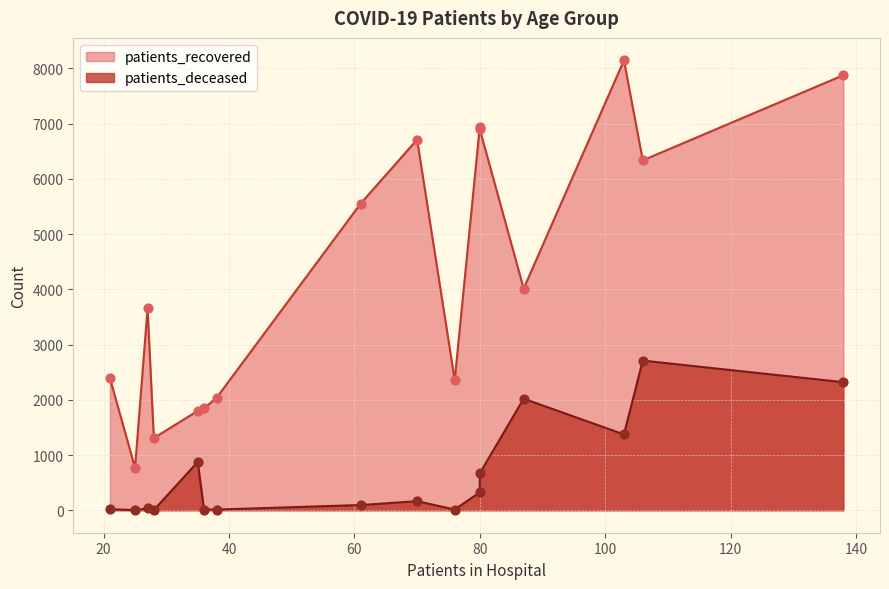

Which series has the largest total across all categories?

patients_recovered